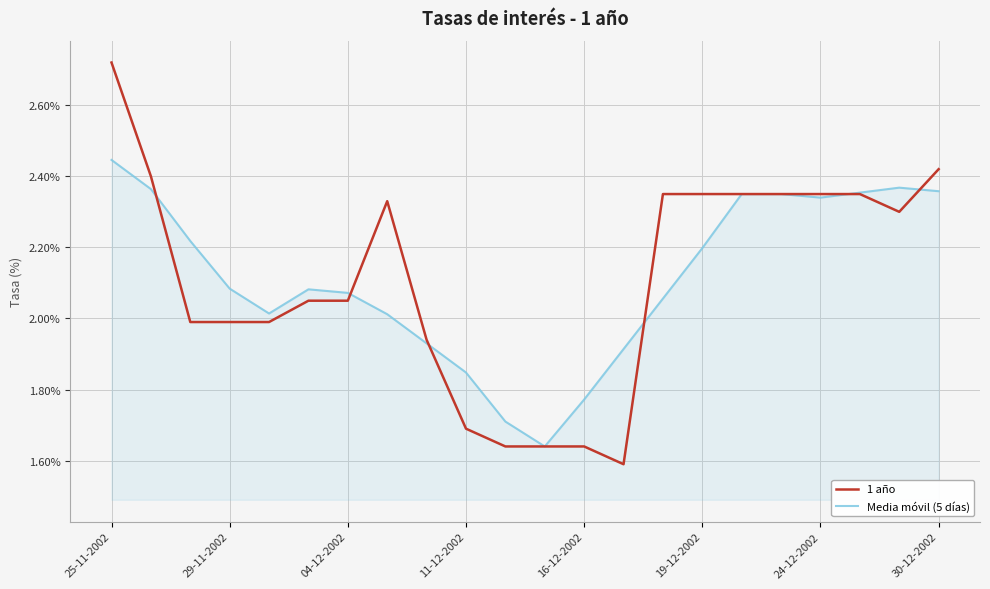

Does the chart have visible grid lines?

Yes